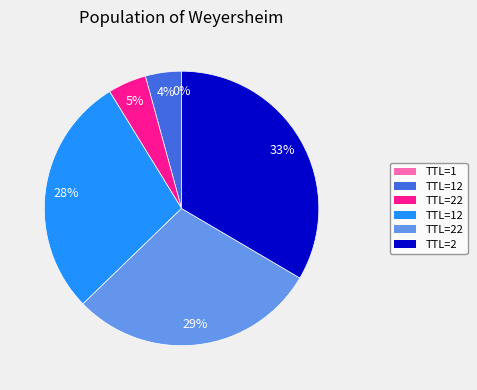

Does any single category account for the majority?

No